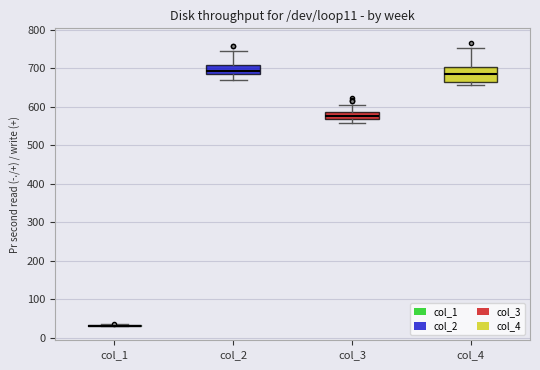

Reading left to right, read every box against the y-axis: the position of its median line, the range the box covers, and the ends of its whiskers. The values are not printed on the chart, so give them approximately, as read against the axis.

col_1: box collapsed to a line at 30, whiskers 30 to 40
col_2: median 690 (inside the box), box 690 to 710, whiskers 670 to 740
col_3: median 580, box 570 to 590, whiskers 560 to 600
col_4: median 690, box 660 to 700, whiskers 660 (just below the box's lower edge) to 750